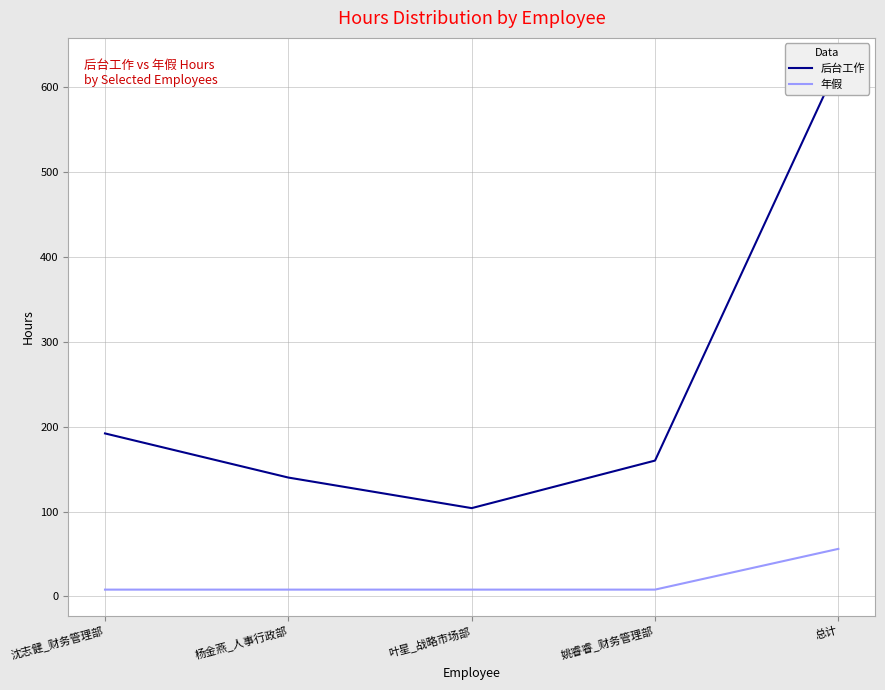

Read the 后台工作 value at 杨金燕_人事行政部, to the nearest 100.

100